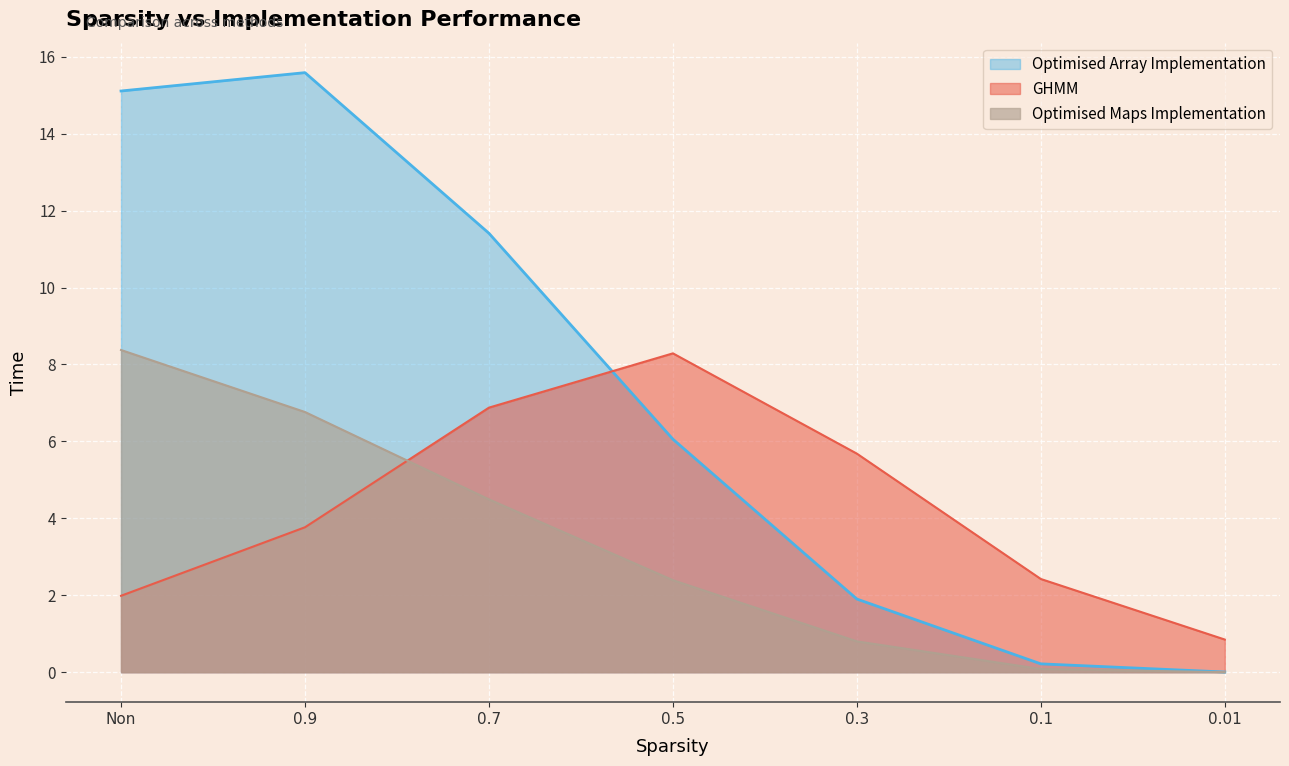

What is the value of the Optimised Maps Implementation point at the 2nd from the left?

6.8